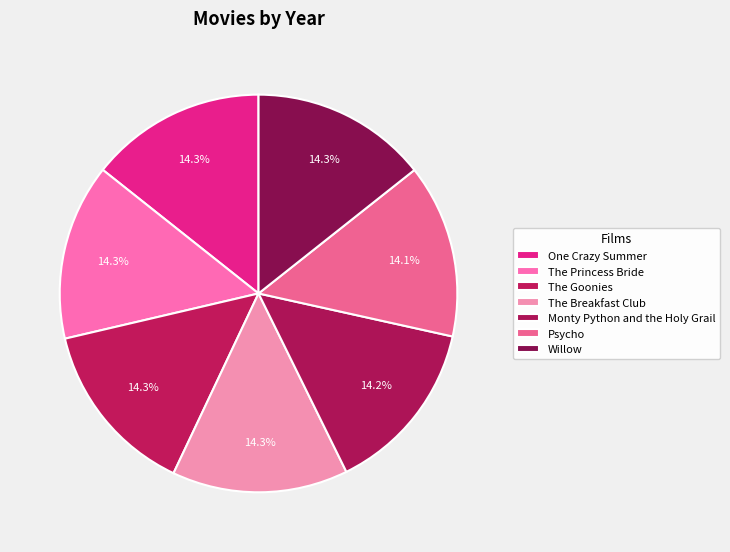

What percentage is the The Breakfast Club slice, to the nearest percent?

14%